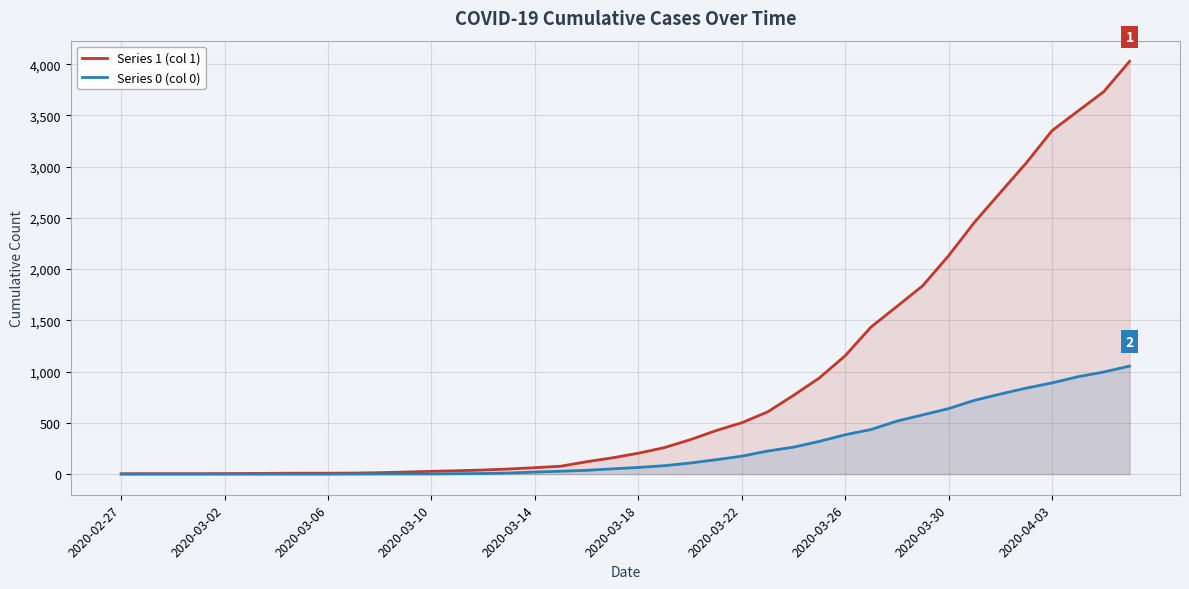

Which series has the widest spread of values?

Series 1 (col 1)